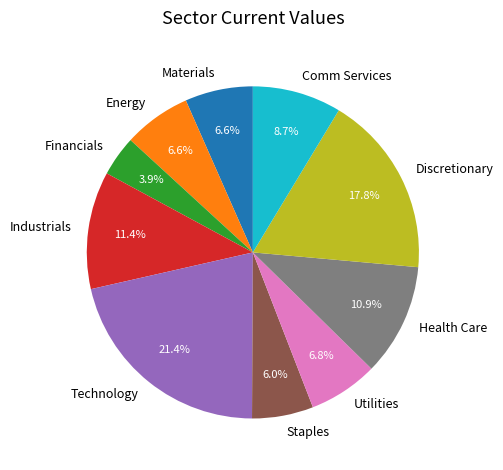

To the nearest percent, what is the difference between the Materials and Health Care slice percentages?

4%